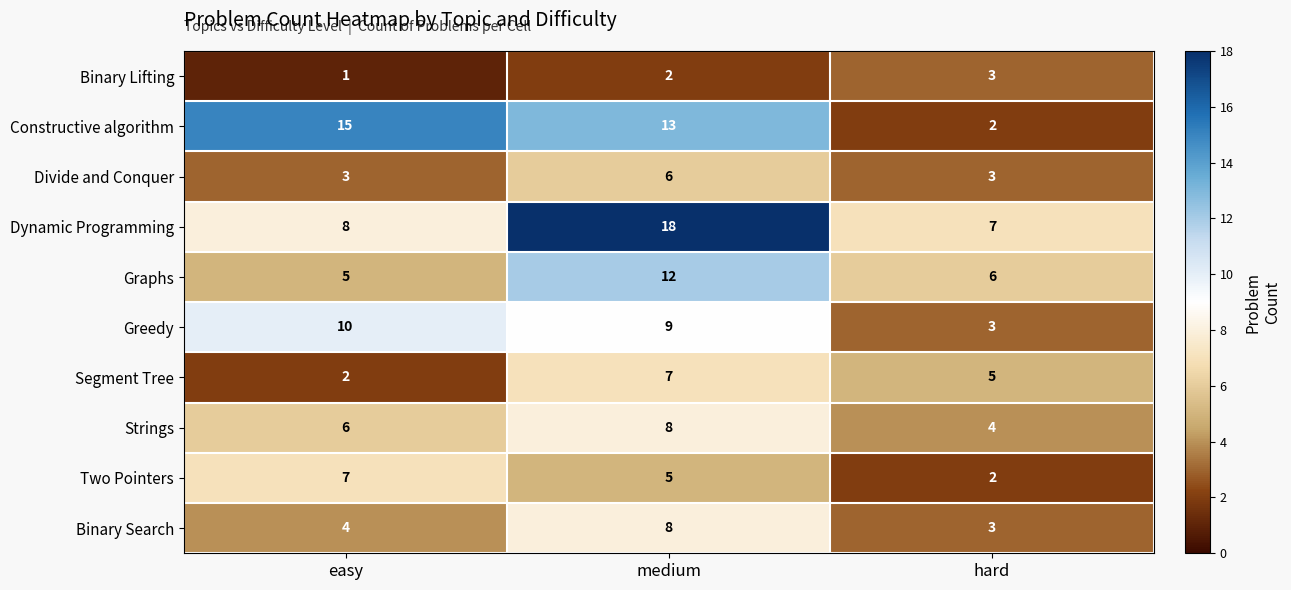

What is the maximum value shown in the chart?

18